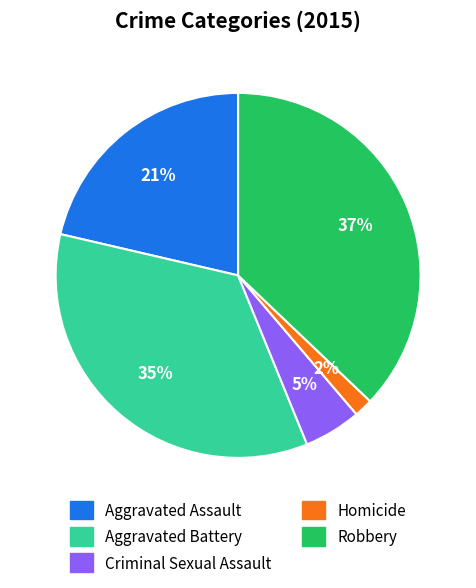

To the nearest percent, what portion does Criminal Sexual Assault represent?

5%